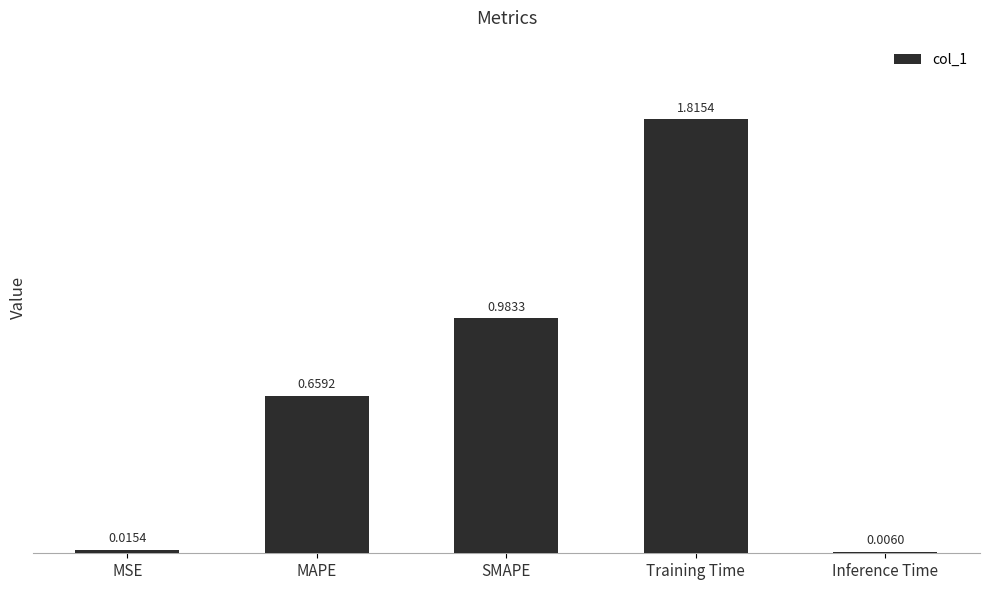

Which label corresponds to the largest value in the chart?

Training Time